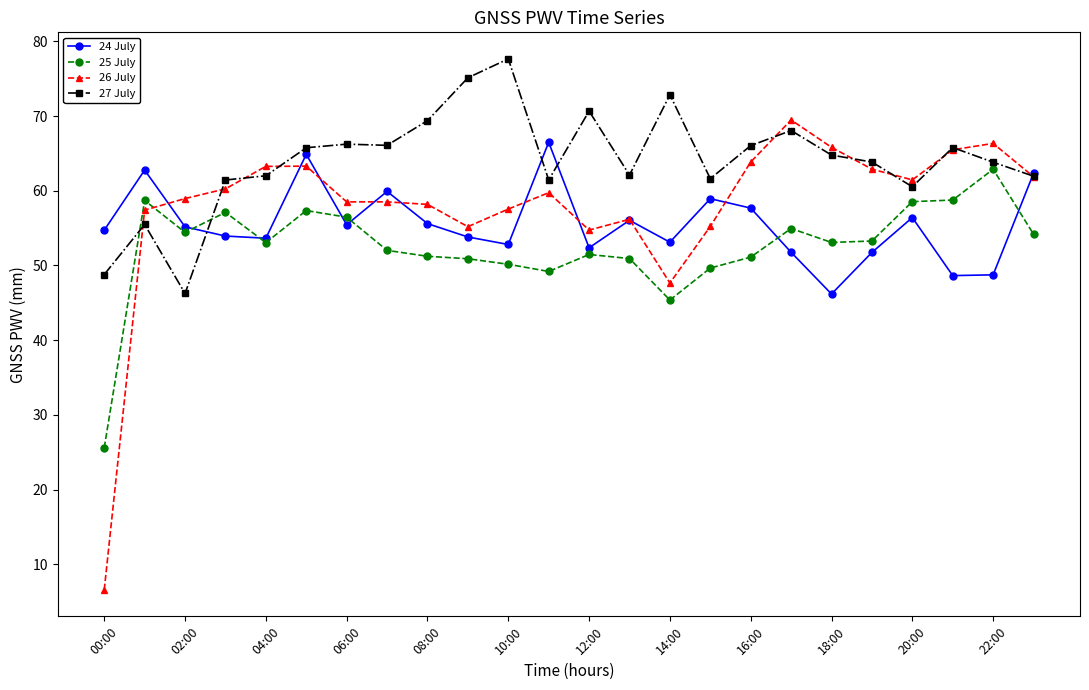

What is the value of the 24 July point at the 10th from the left?

53.8